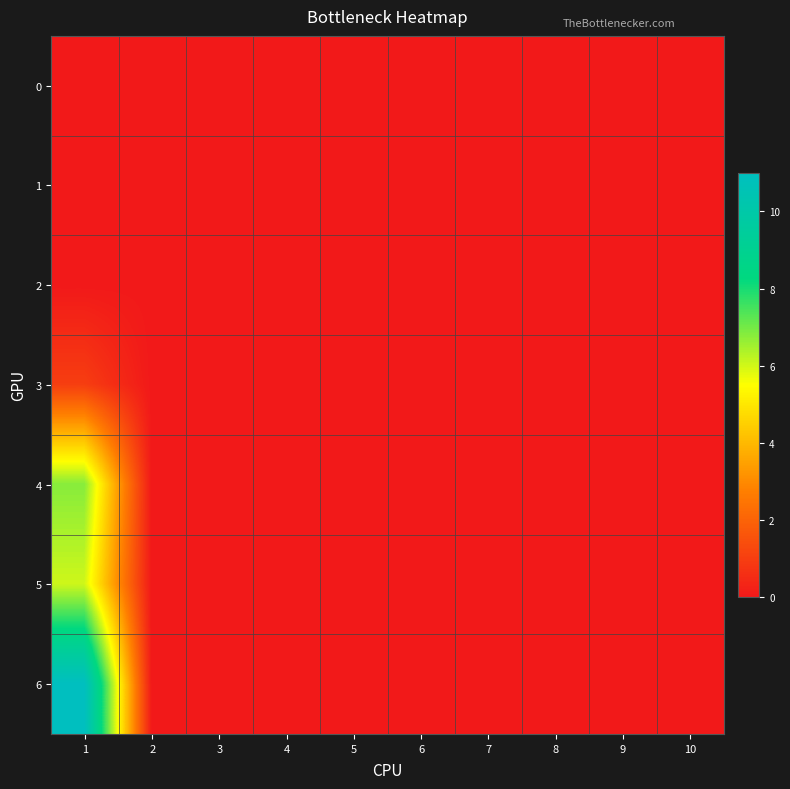

Which has a higher value, 1 or 5?

1